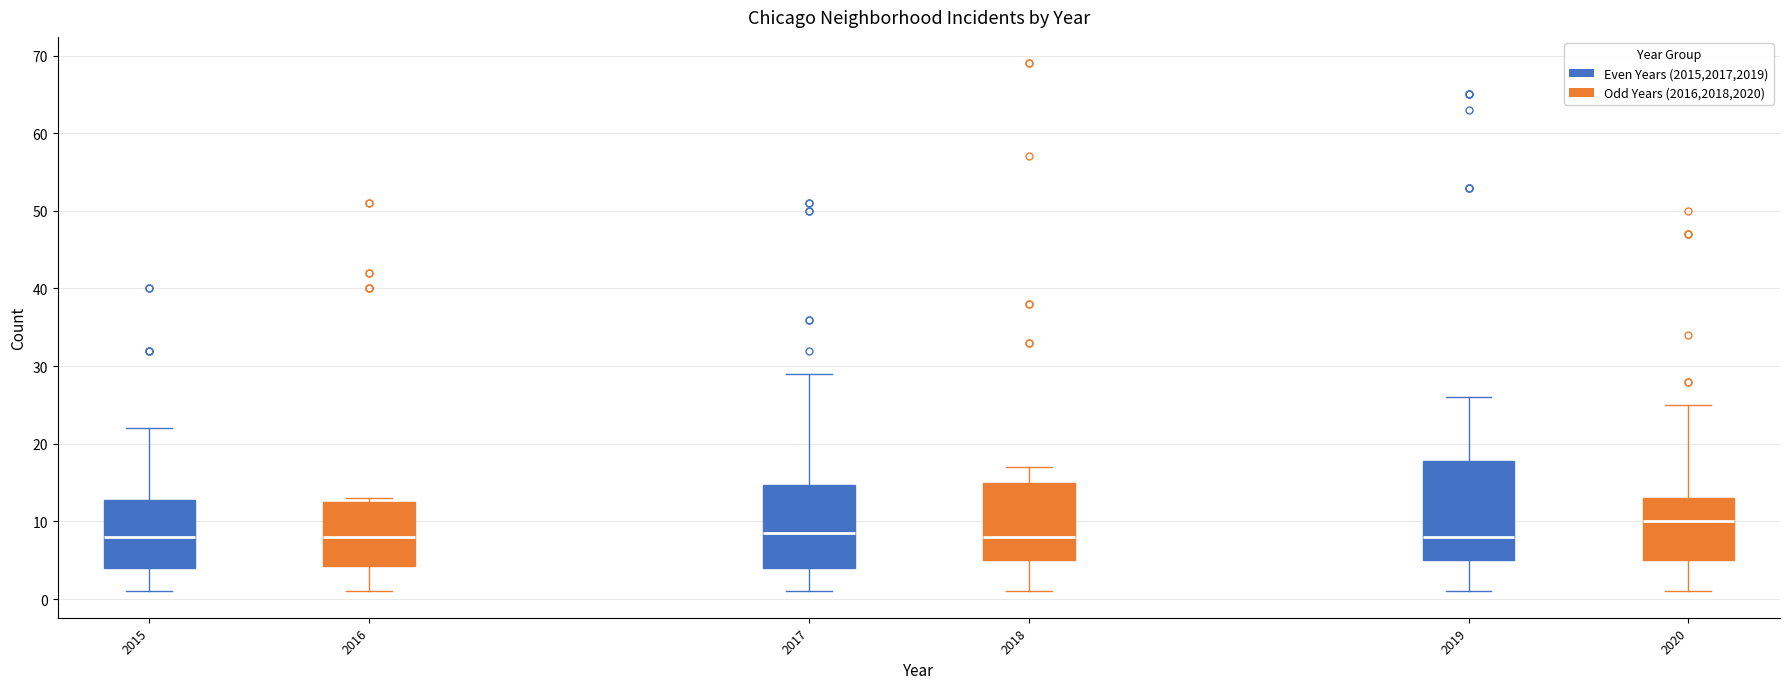

Reading left to right, read every box against the y-axis: the position of its median line, the range the box covers, and the ends of its whiskers. The values are not printed on the chart, so give them approximately, as read against the axis.

2016 (Even Years (2015,2017,2019)): median 8, box 4 to 13, whiskers 1 to 22
2016 (Odd Years (2016,2018,2020)): median 8, box 4 to 13, whiskers 1 to 13 (just above the box's upper edge)
2018 (Even Years (2015,2017,2019)): median 9, box 4 to 15, whiskers 1 to 29
2018 (Odd Years (2016,2018,2020)): median 8, box 5 to 15, whiskers 1 to 17
2020 (Even Years (2015,2017,2019)): median 8, box 5 to 18, whiskers 1 to 26
2020 (Odd Years (2016,2018,2020)): median 10, box 5 to 13, whiskers 1 to 25